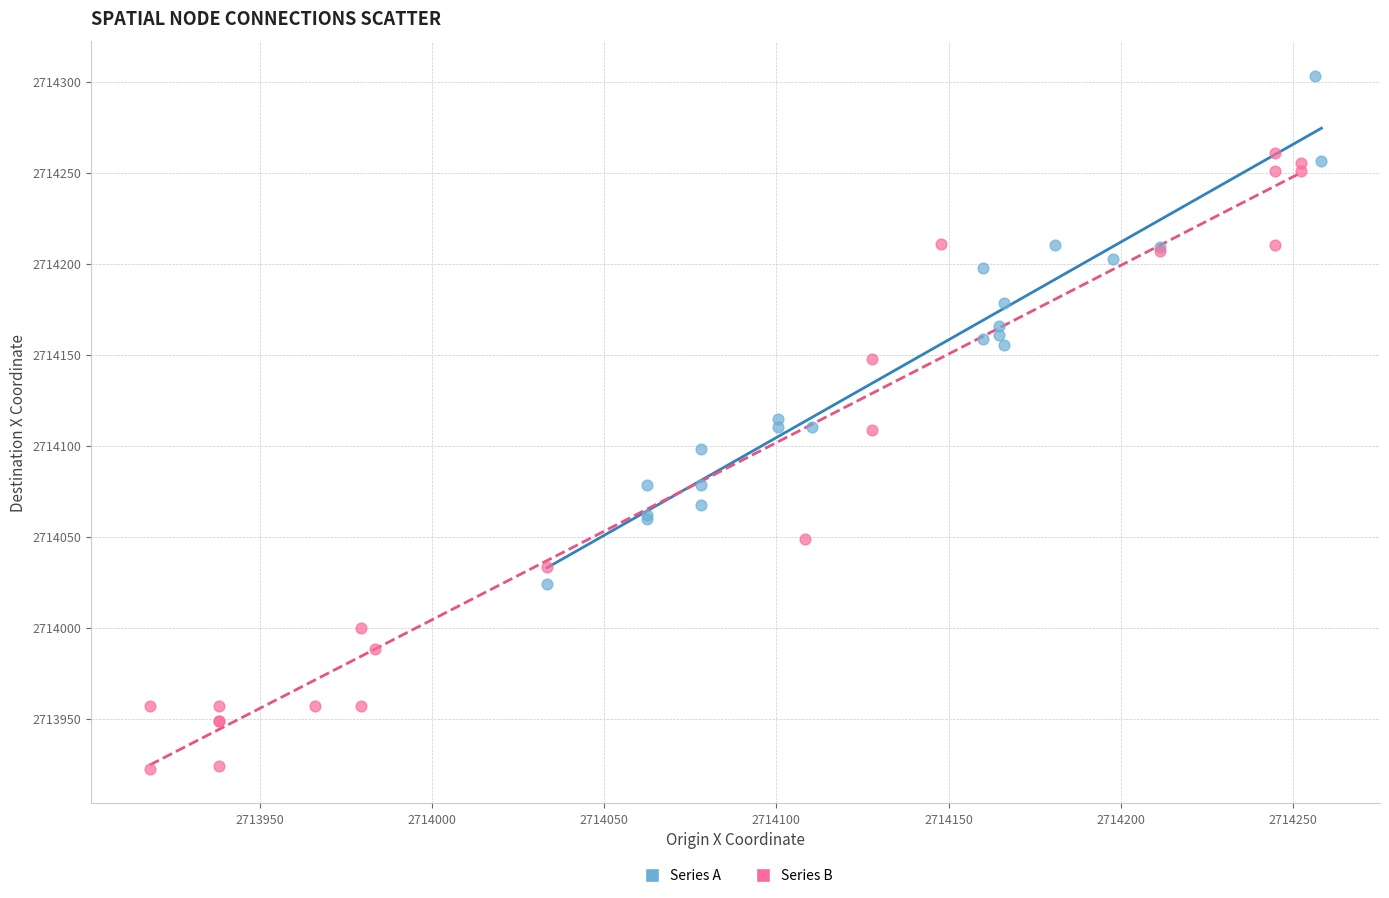

Which series has the widest spread of Y values?

Series B